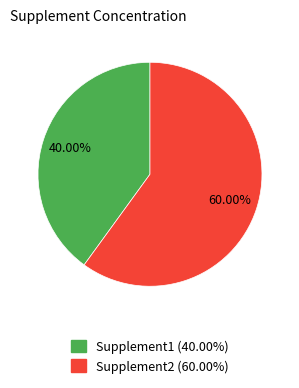

Rank the categories by value from lowest to highest.

Supplement1, Supplement2